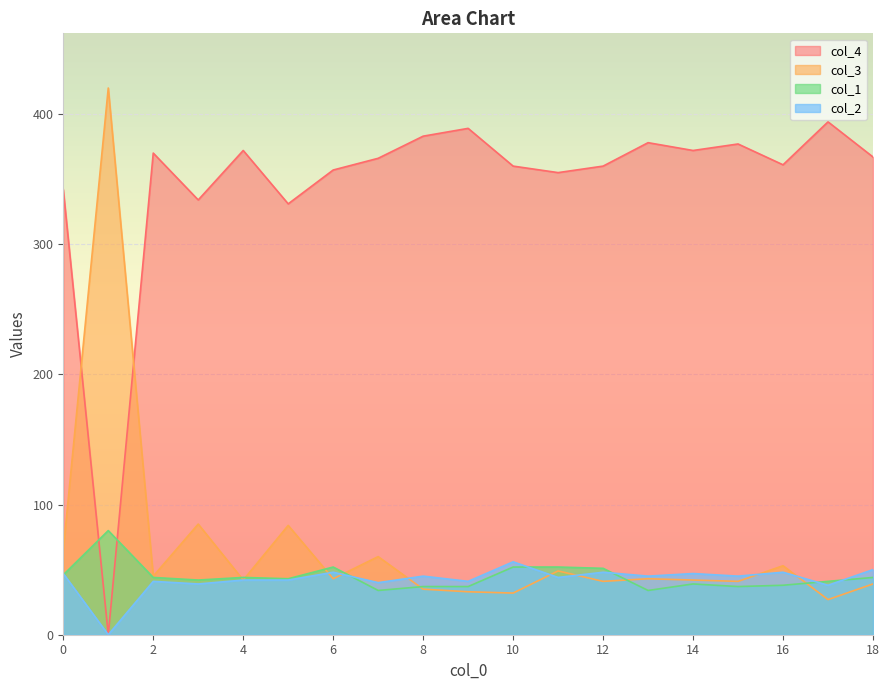

Where is the first local maximum for col_1?

1